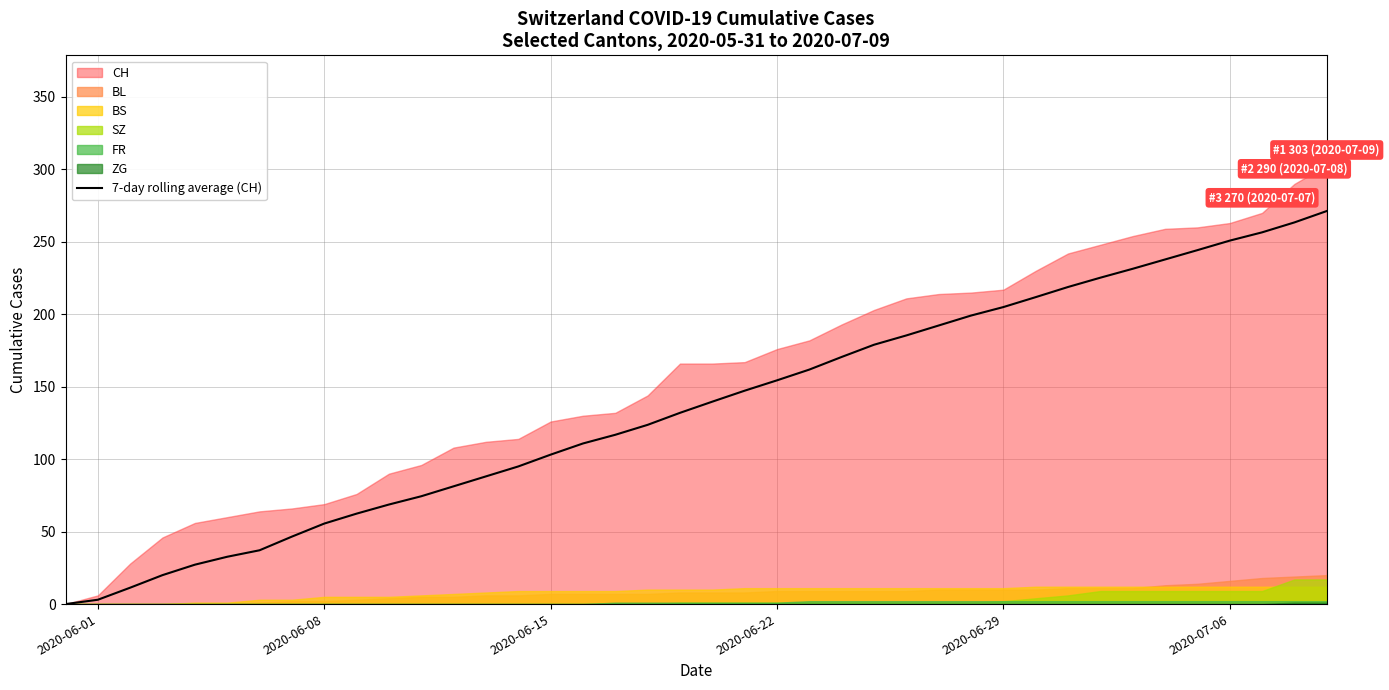

Reading right to left, transcribe all the data shown in this chart.

271.3	263.4	256.6	250.9	244.3	237.9	231.4	225.3	218.9	211.9	205.0	199.1	192.3	185.4	179.0	170.6	161.9	154.4	147.3	139.7	132.0	123.7	116.9	110.9	103.1	95.0	88.1	81.3	74.4	68.7	62.4	55.6	46.6	37.1	32.7	27.2	20.0	11.3	3.0	0.0